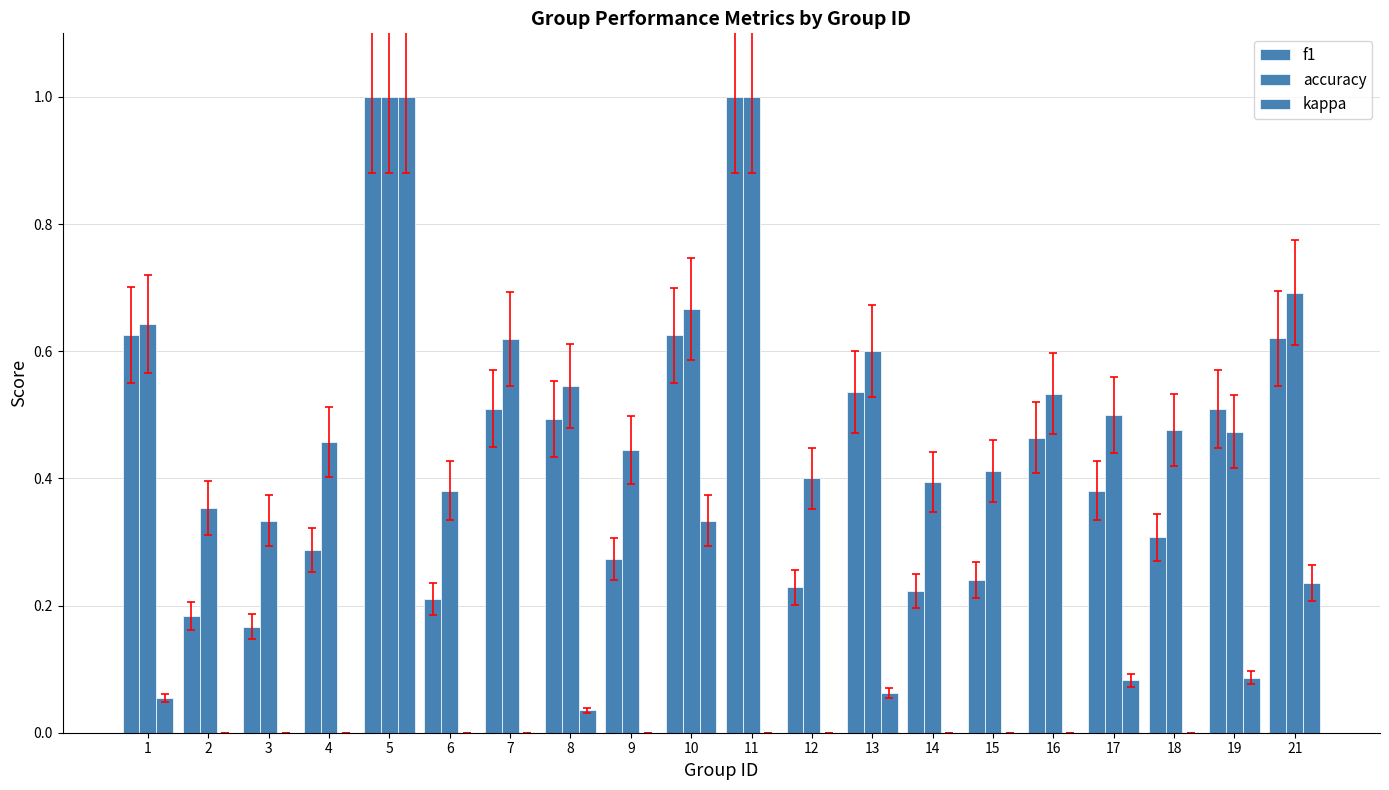

Which series changed the most between 3 and 5?

kappa